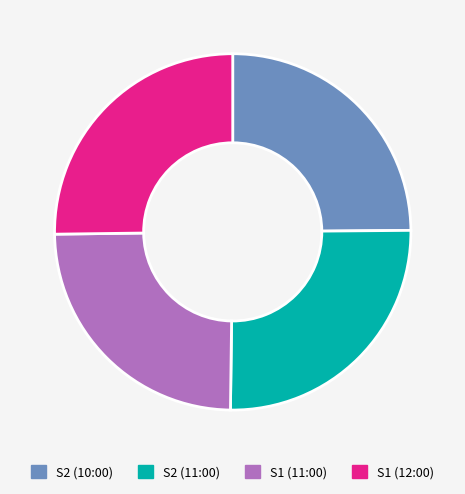

The S1 (11:00) slice represents 19% of the pie. True or false?

False